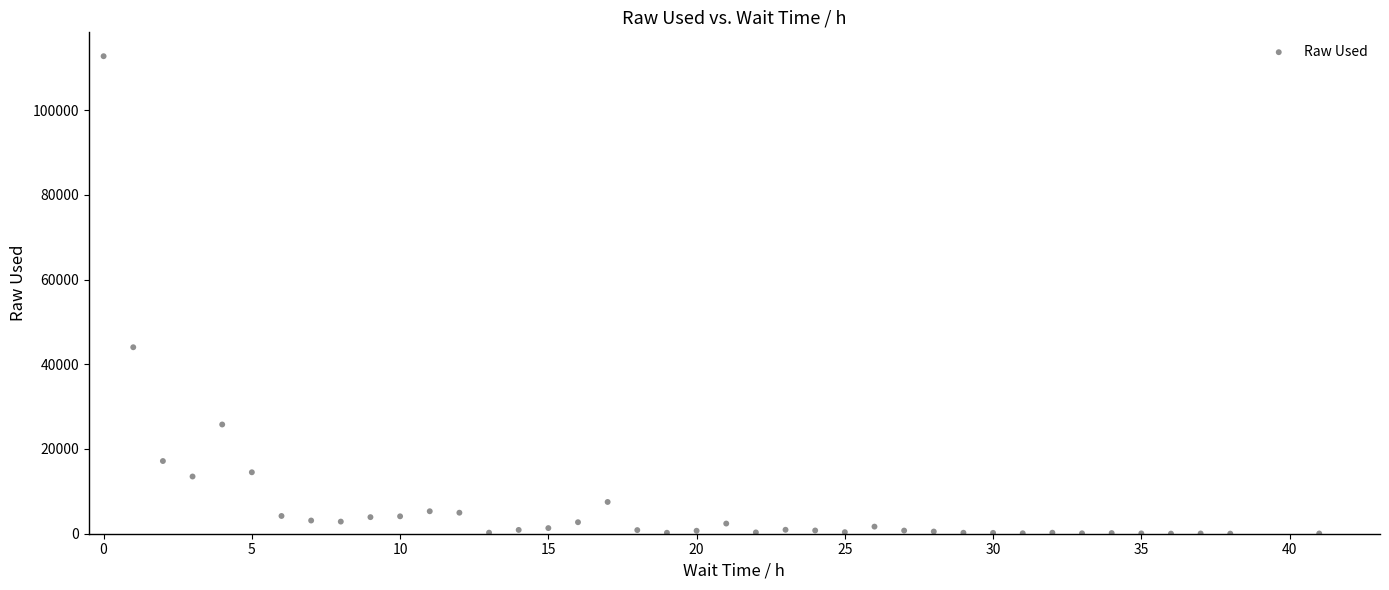

What Y value in the scatter plot is closest to 56370?

44017.3